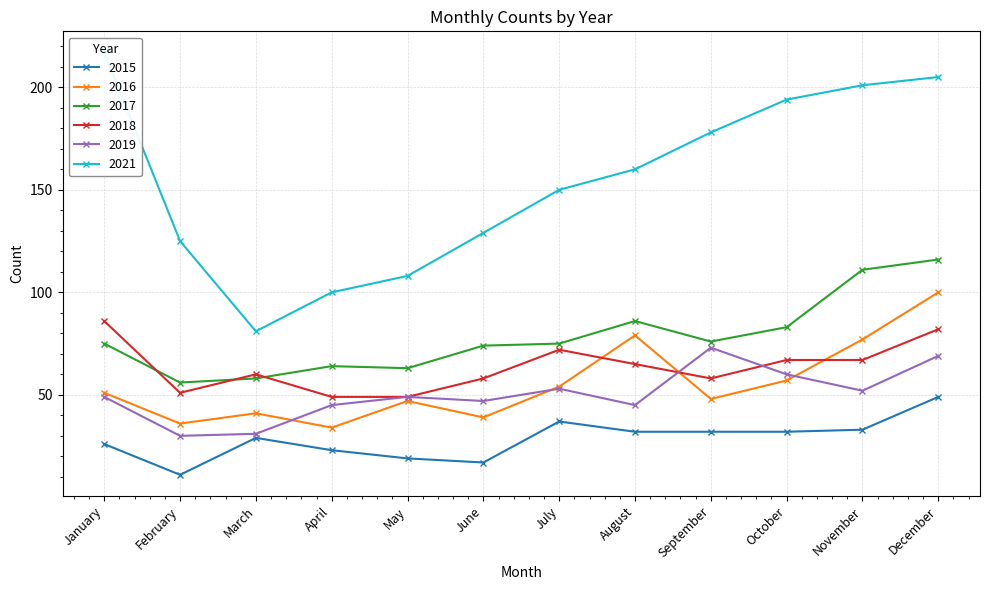

What is the lowest value of the 2016 series?

34